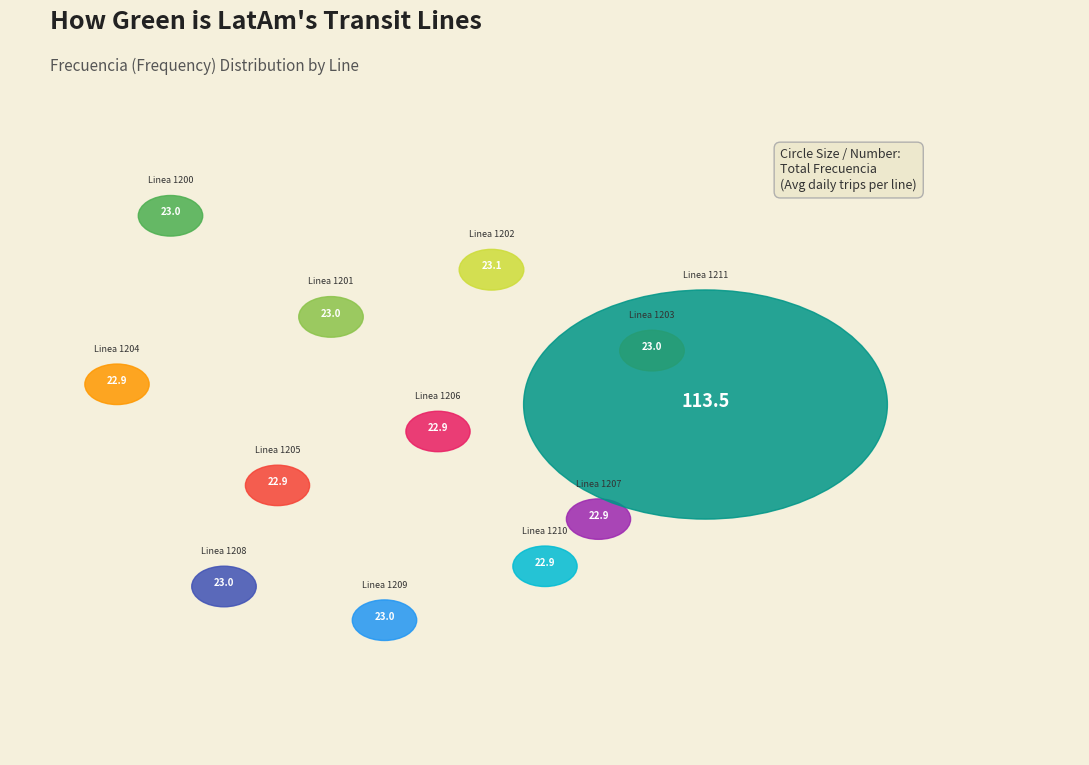

What is the smallest slice in the pie chart?

Linea 1207